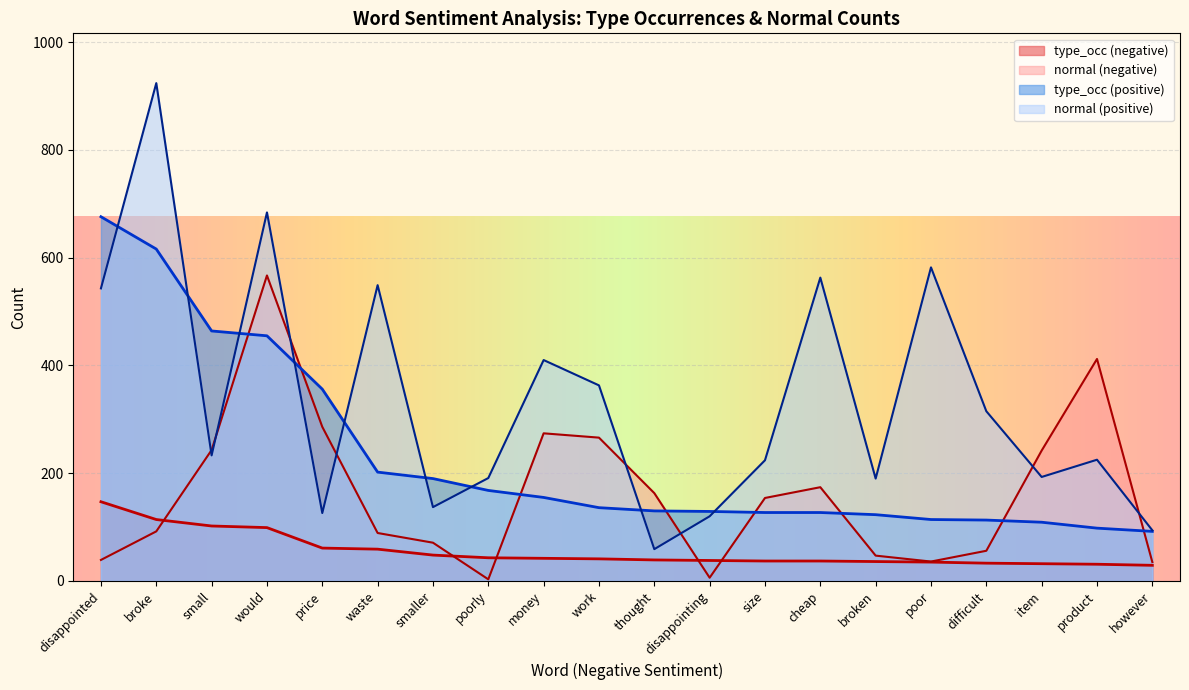

Which series has the largest total across all categories?

normal (positive)